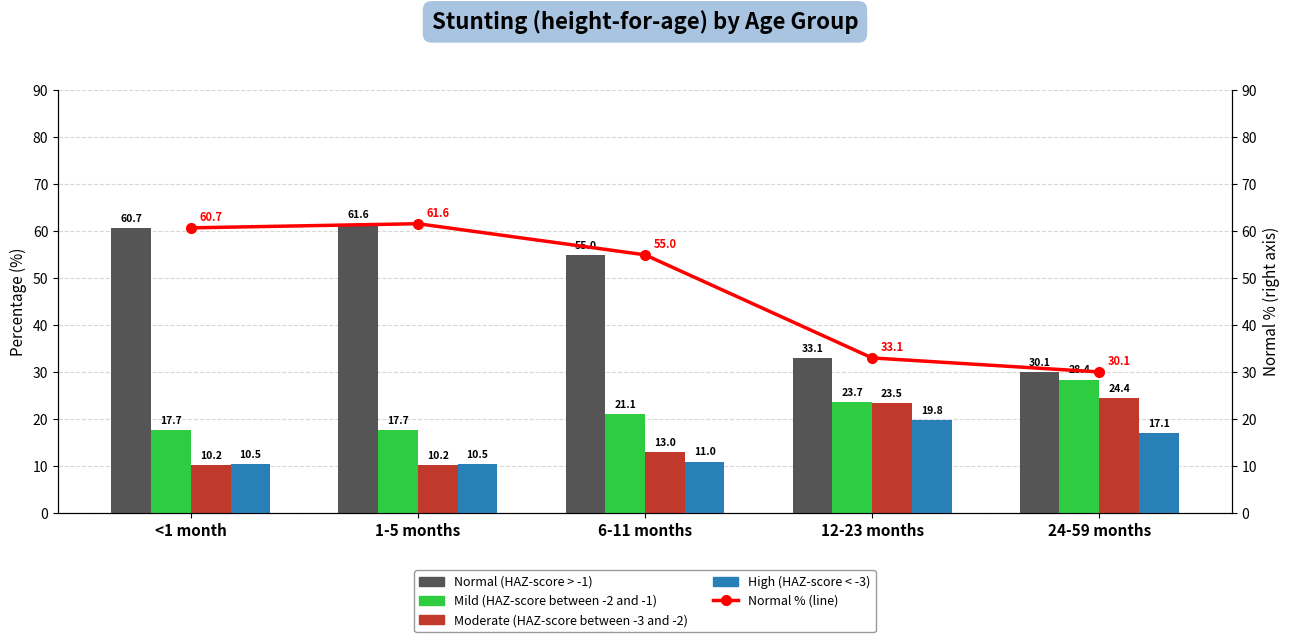

Which series has the largest range (max minus min)?

Normal (HAZ-score > -1)